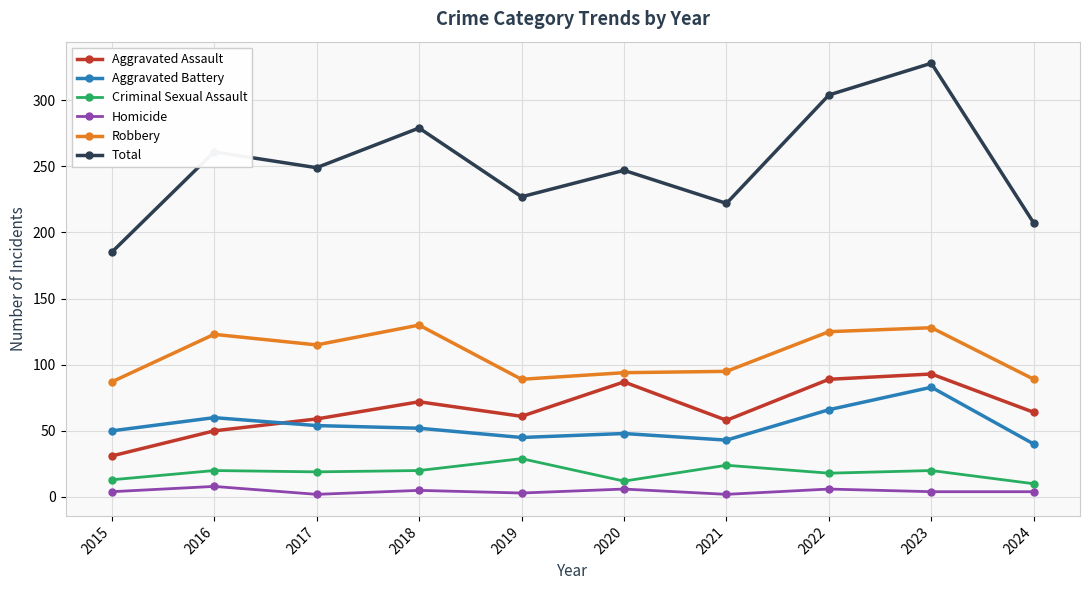

What is the value of the Homicide point at the 1st from the left?

4